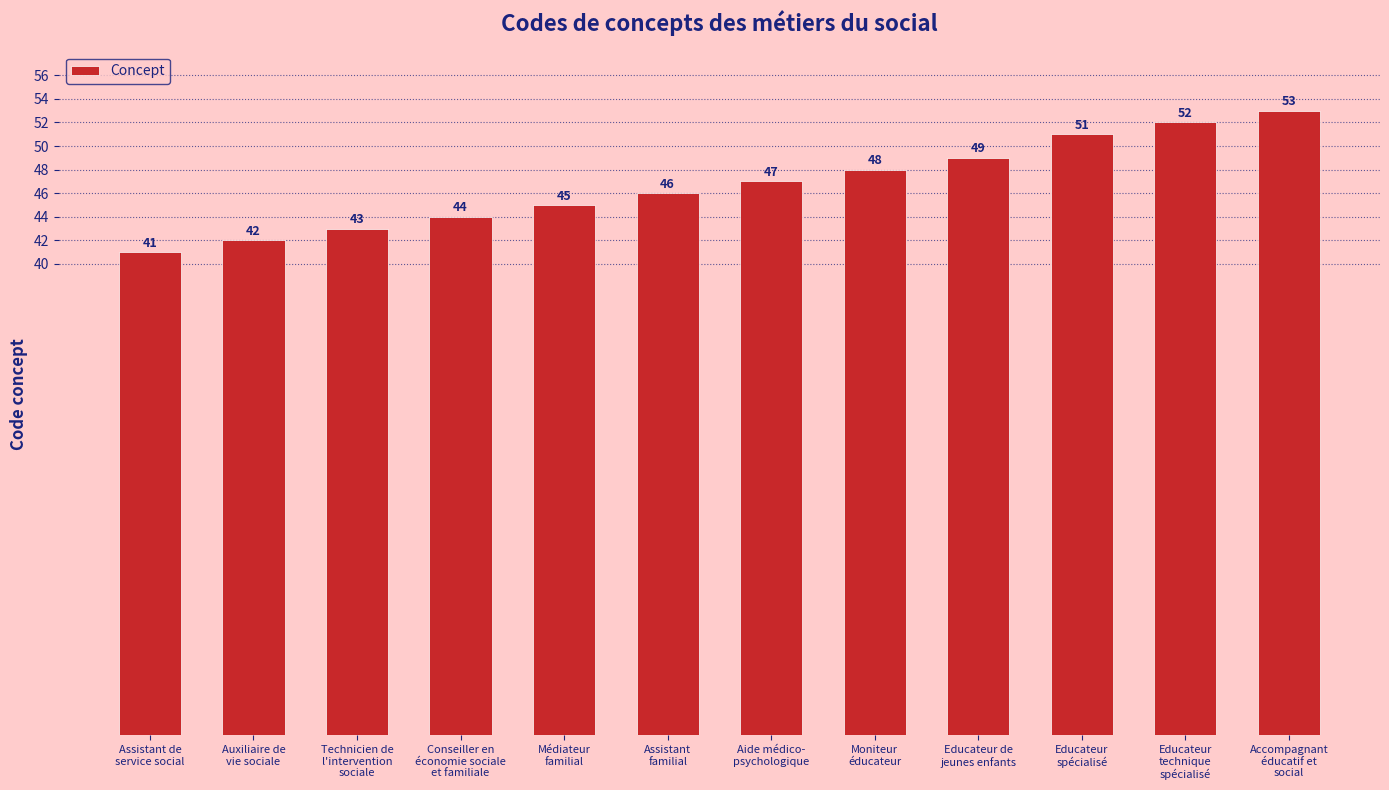

List the labels in order of value, largest first.

Accompagnant
éducatif et
social, Educateur
technique
spécialisé, Educateur
spécialisé, Educateur de
jeunes enfants, Moniteur
éducateur, Aide médico-
psychologique, Assistant
familial, Médiateur
familial, Conseiller en
économie sociale
et familiale, Technicien de
l'intervention
sociale, Auxiliaire de
vie sociale, Assistant de
service social